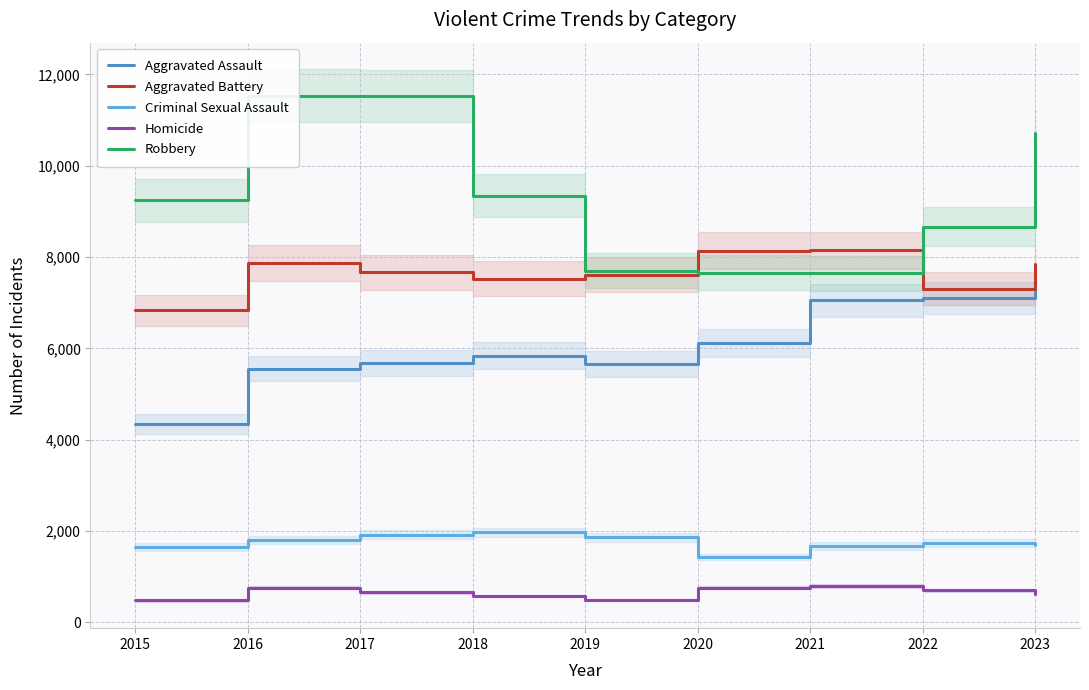

Which has a higher value, 2016 or 2018?

2018